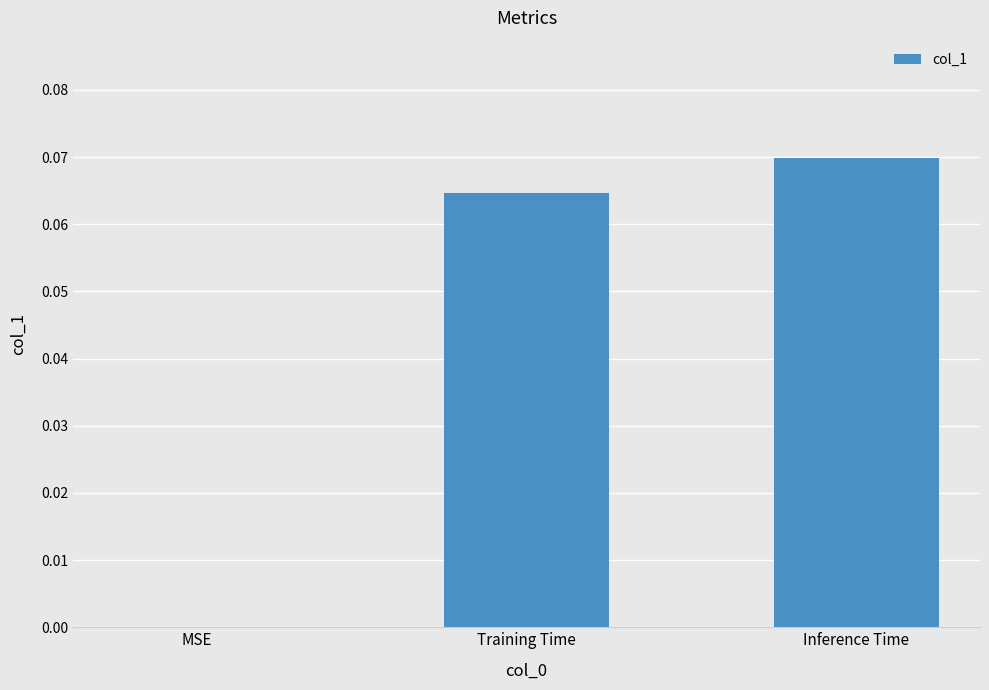

Between Training Time and MSE, which is larger?

Training Time